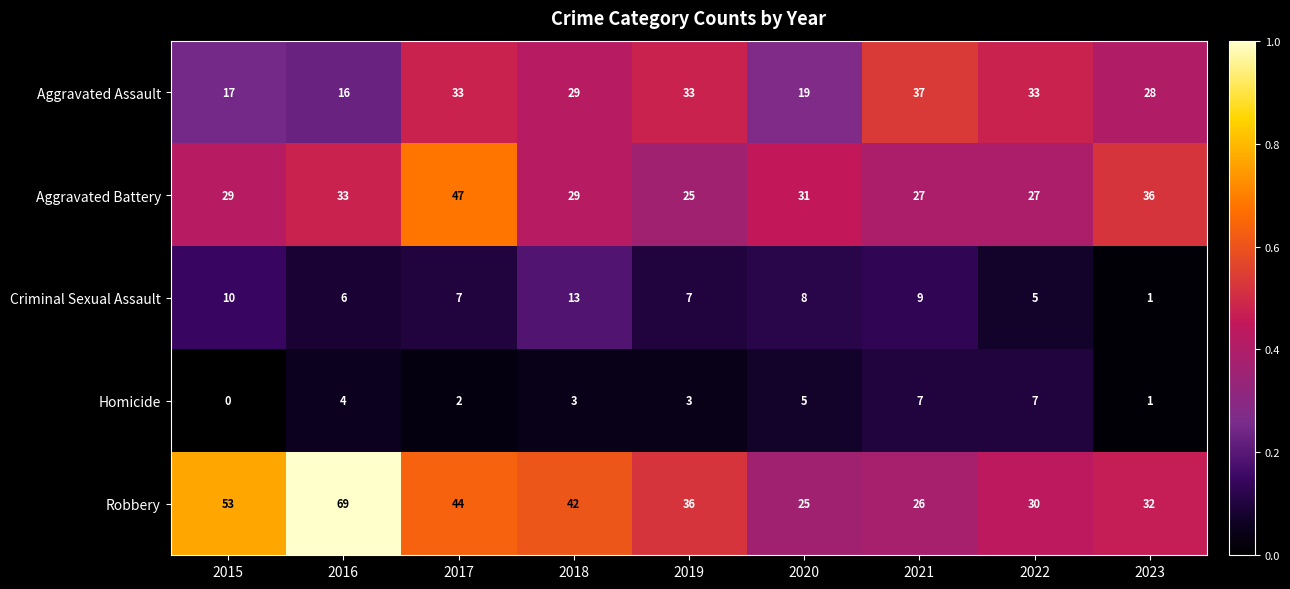

What is the total value across all series at 2023?

98